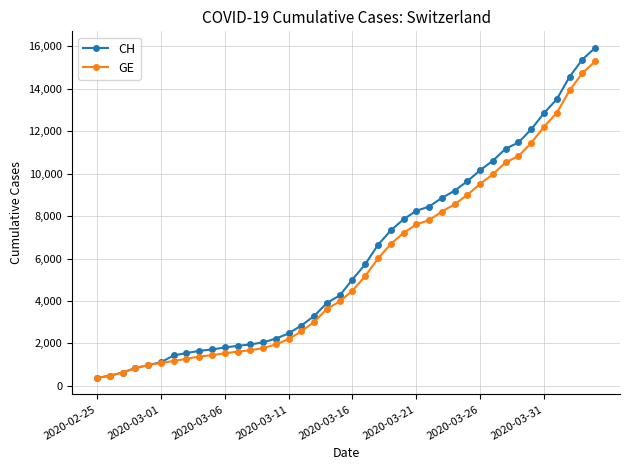

Which series has the widest spread of values?

CH